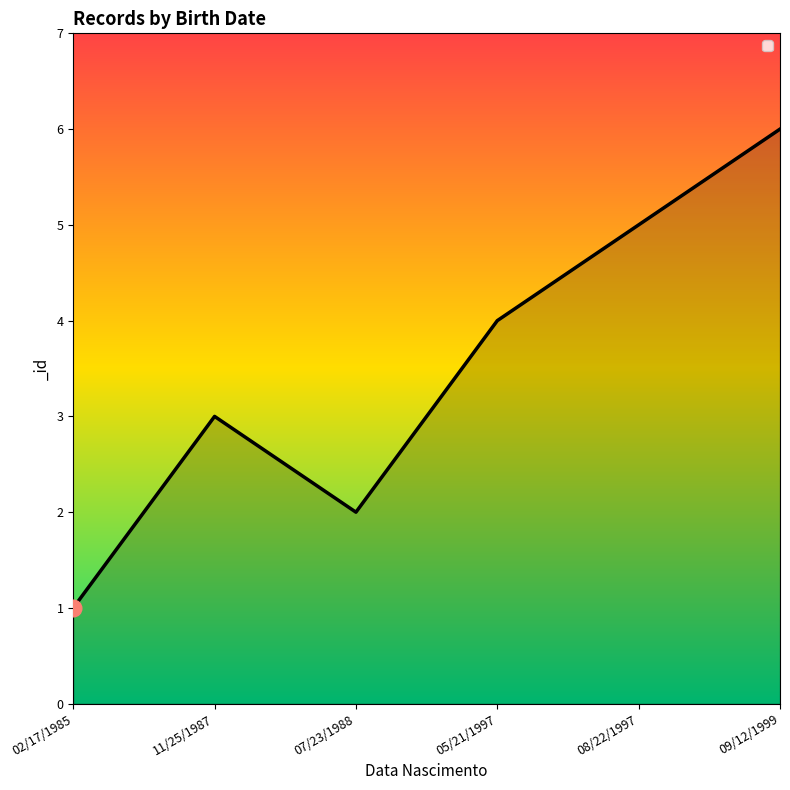

What is the ratio of the value at 07/23/1988 to the value at 11/25/1987?

0.7